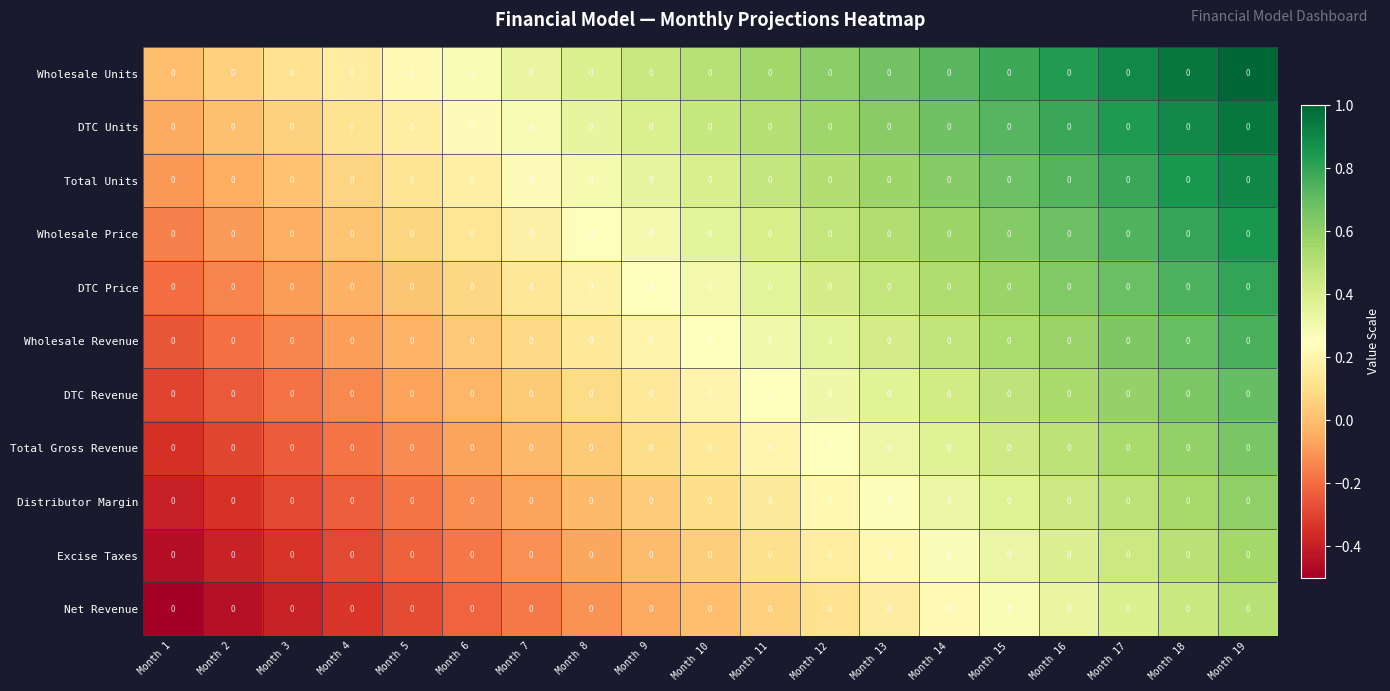

What is the difference between the Net Revenue values at Month 15 and Month 14?

0.1